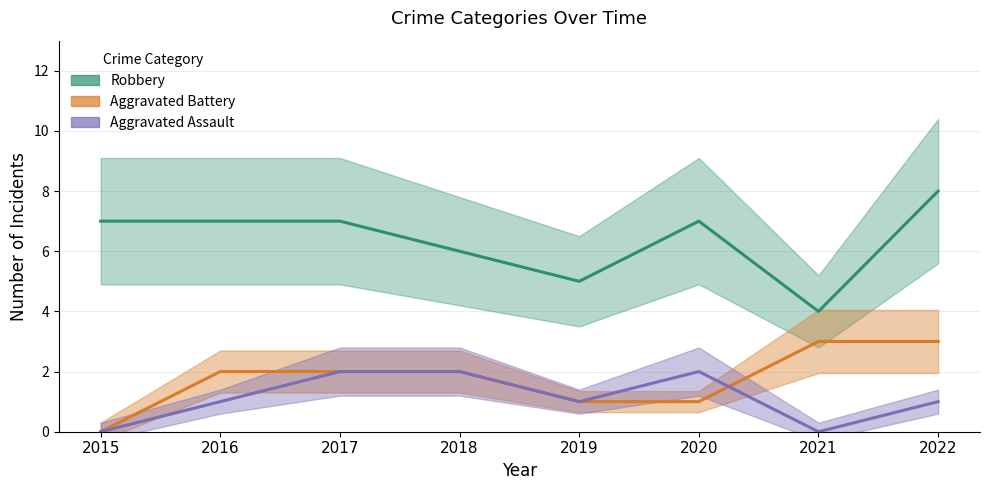

What is the value of the Robbery point at the 7th from the left?

4